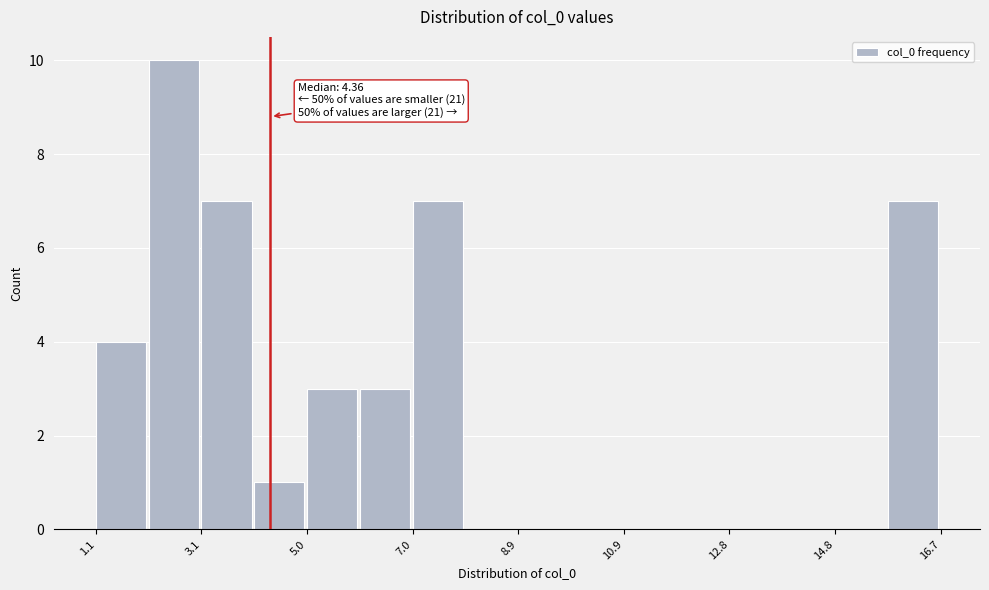

Over which range of the x-axis is the bar tallest?

2.2 to 3.0